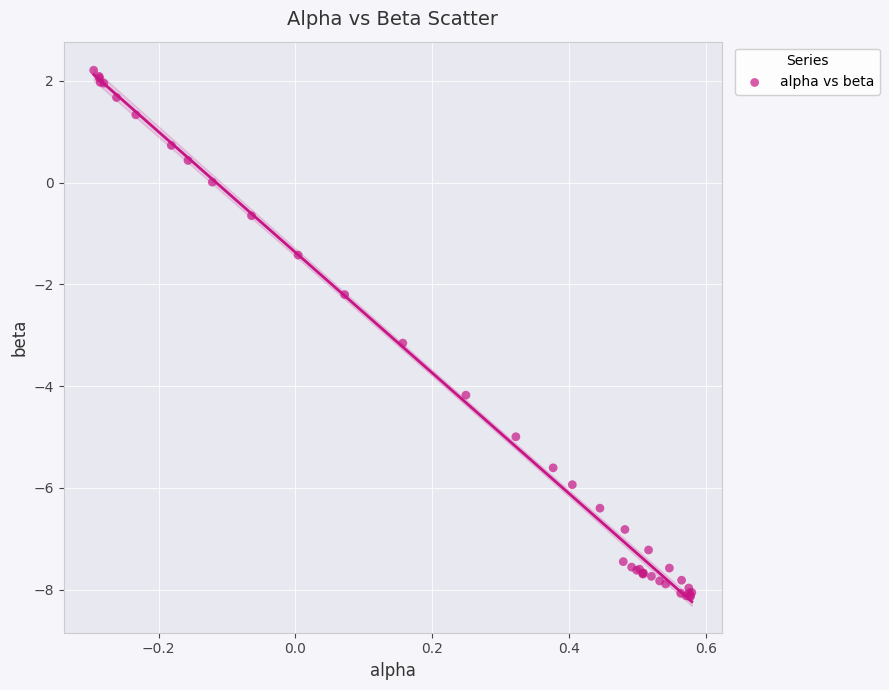

What Y value in the scatter plot is closest to -2?

-2.2